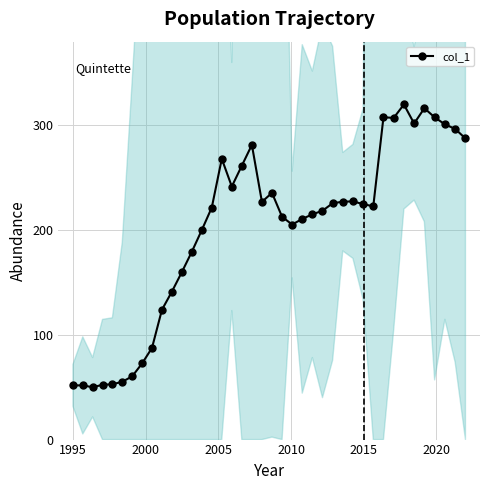

What is the lowest value of the col_1 series?

50.0